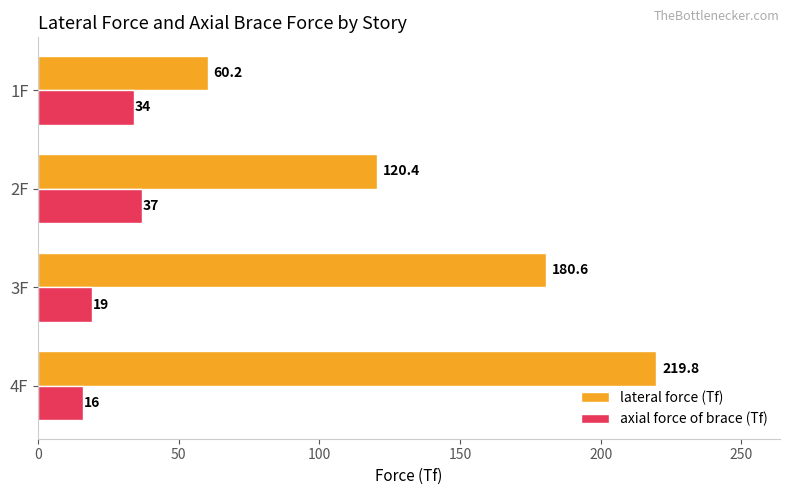

At which label is lateral force (Tf) closest to 140?

2F